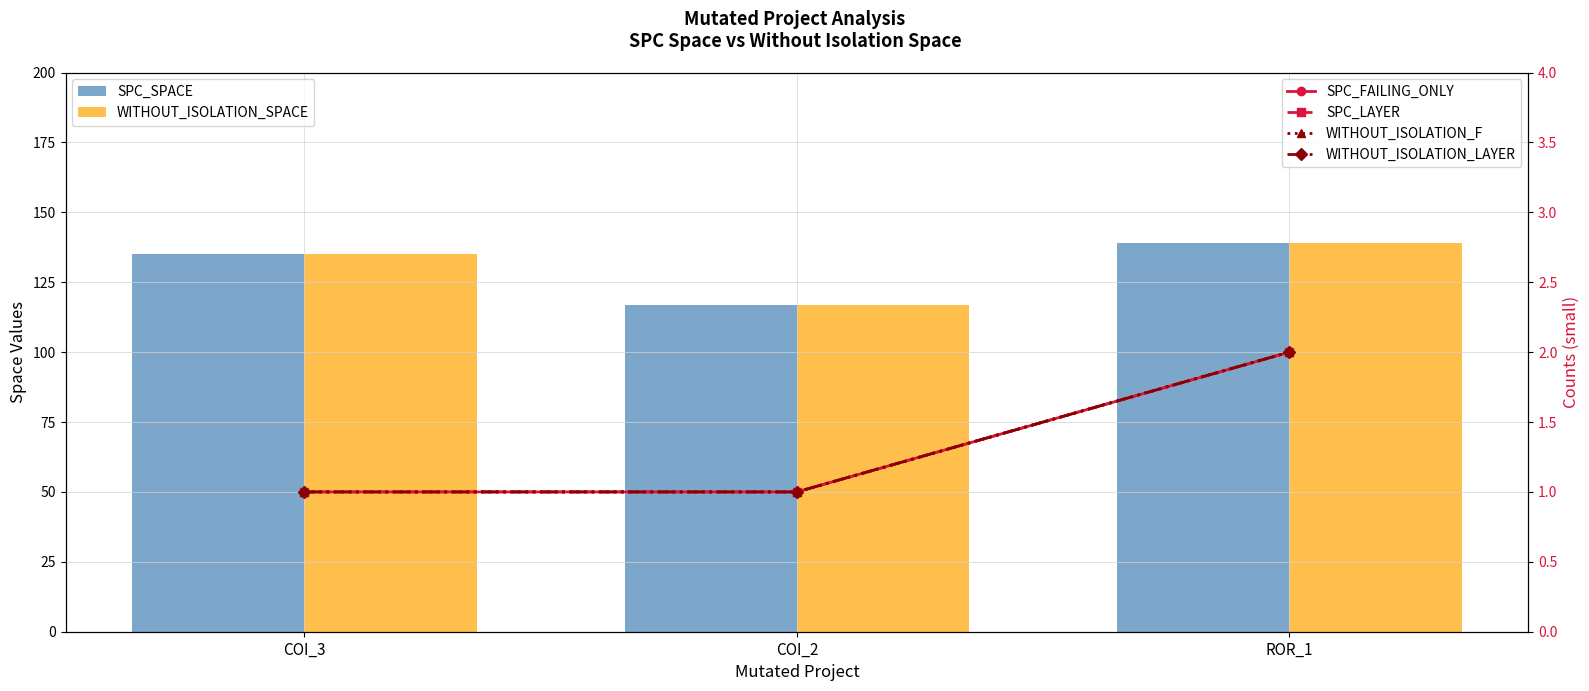

Is the value of WITHOUT_ISOLATION_SPACE at ROR_1 greater than the value of SPC_FAILING_ONLY at ROR_1?

Yes